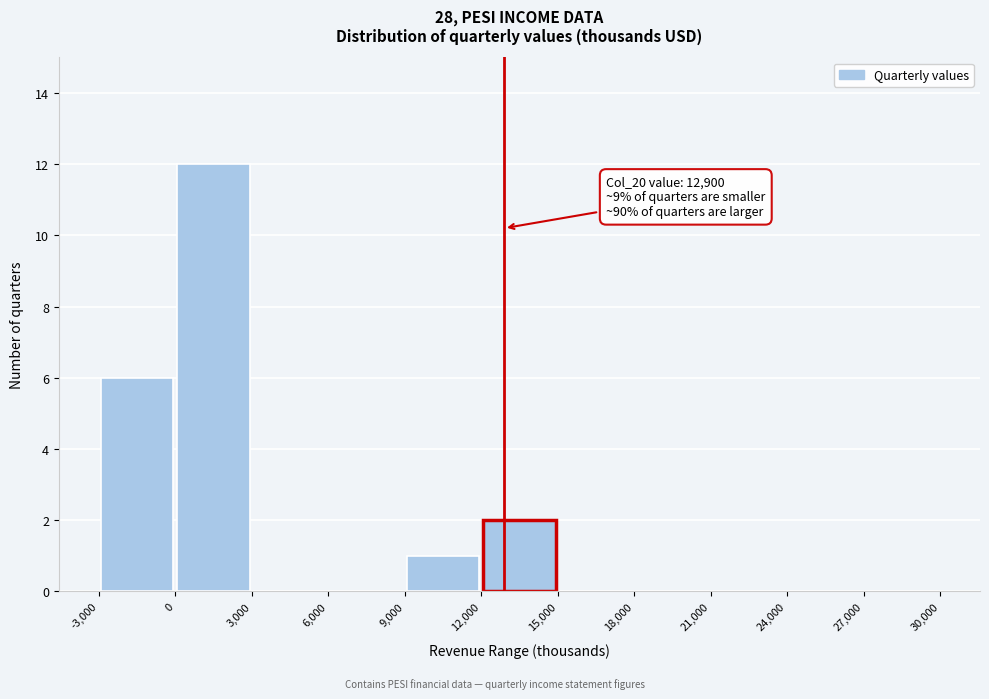

Which range on the x-axis has the tallest bar?

0 to 3,000